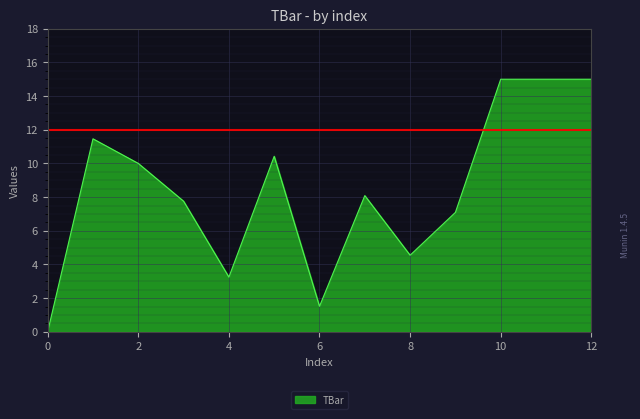

What is the maximum value shown in the chart?

15.0